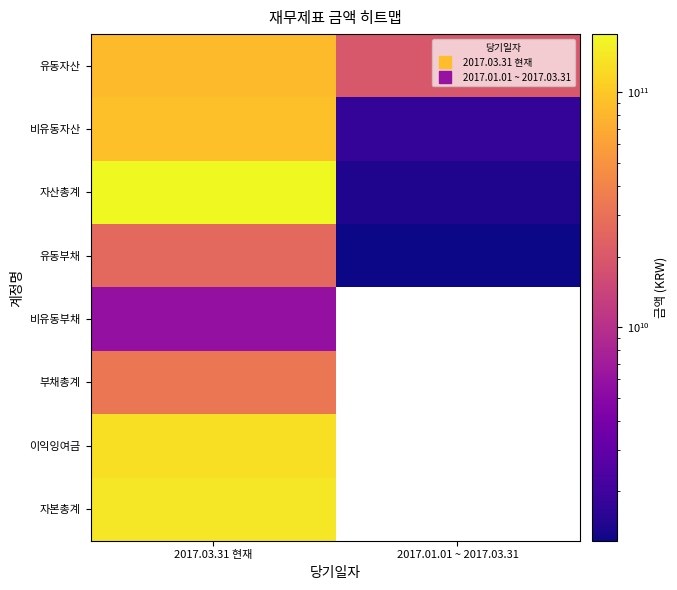

Which series has the largest total across all categories?

자산총계